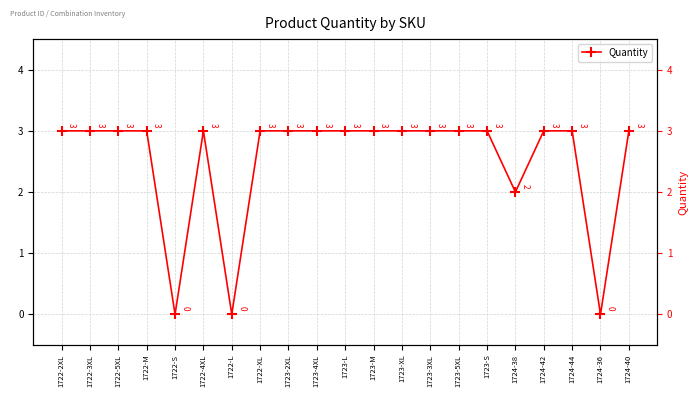

What is the difference between the maximum and second lowest values?

3